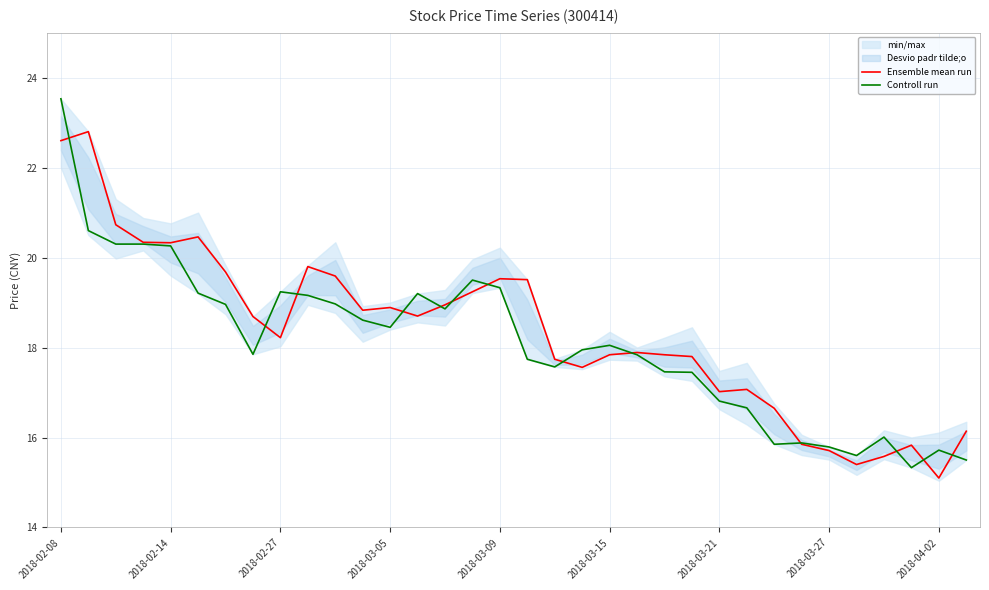

Which series ends up on top after the final intersection of Controll run and Ensemble mean run?

Ensemble mean run